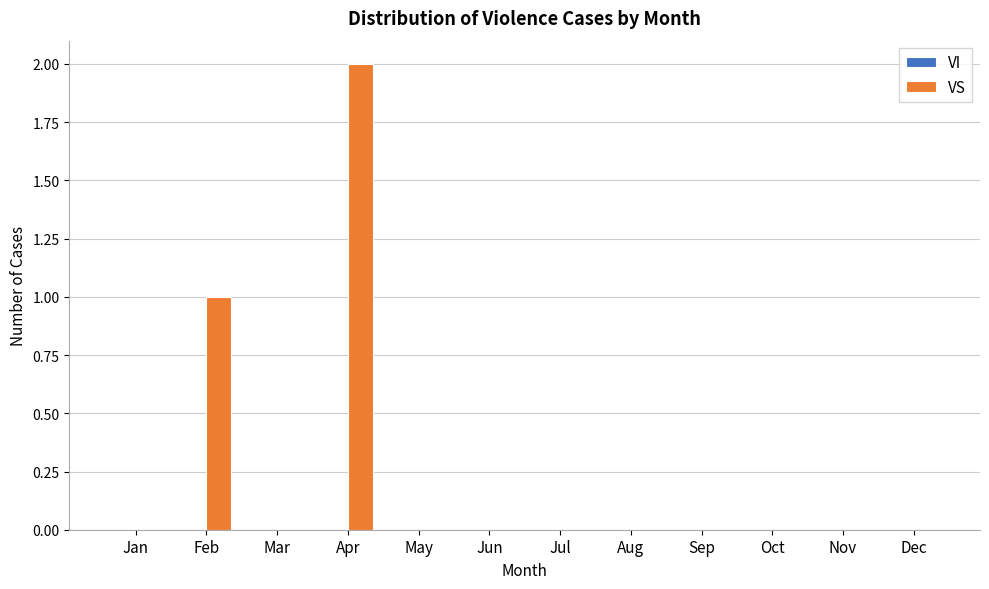

Reading left to right, transcribe all the data shown in this chart.

Jan=0	Feb=1	Mar=0	Apr=2	May=0	Jun=0	Jul=0	Aug=0	Sep=0	Oct=0	Nov=0	Dec=0